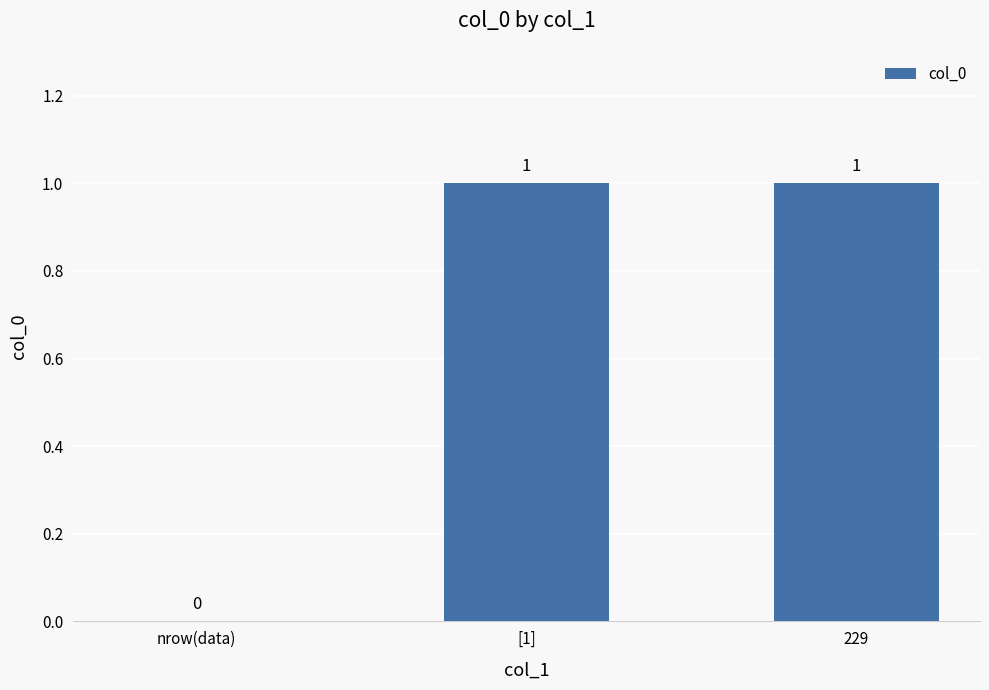

What is the approximate value at [1]?

1